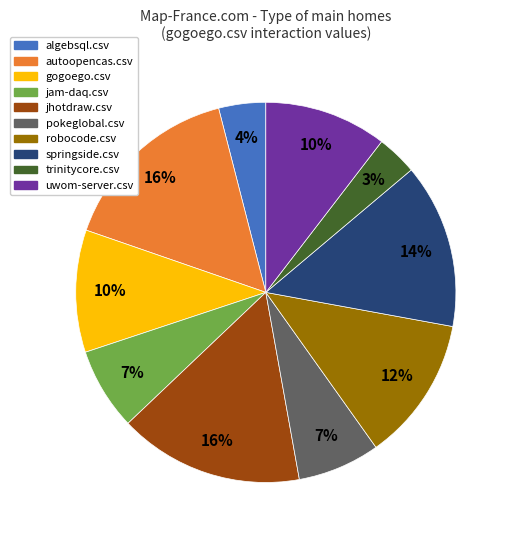

To the nearest percent, what percentage of the pie is uwom-server.csv?

10%